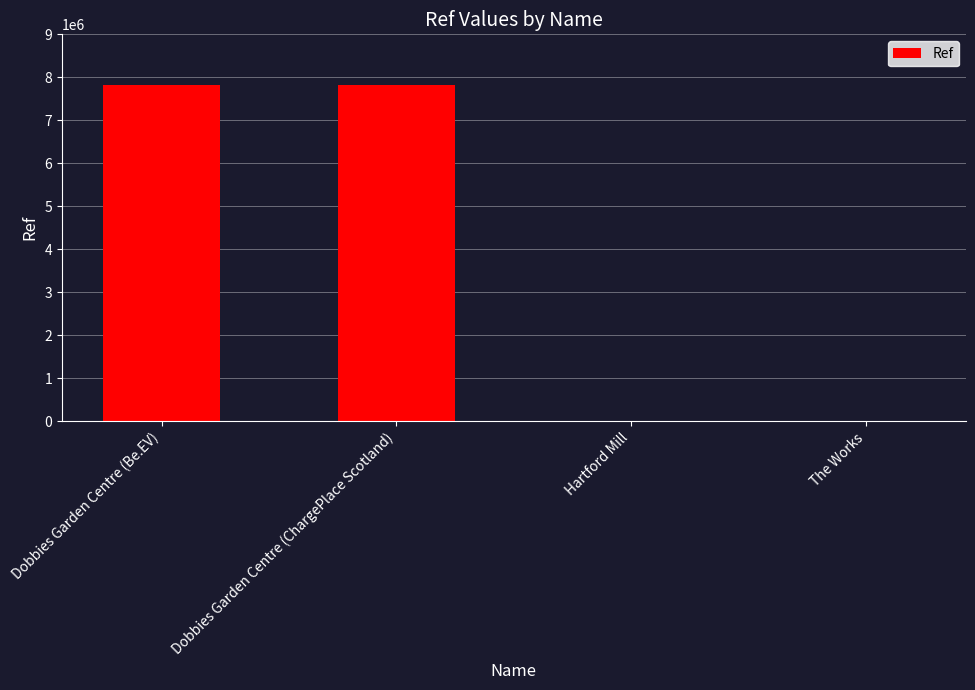

What is the maximum value shown in the chart?

7821319